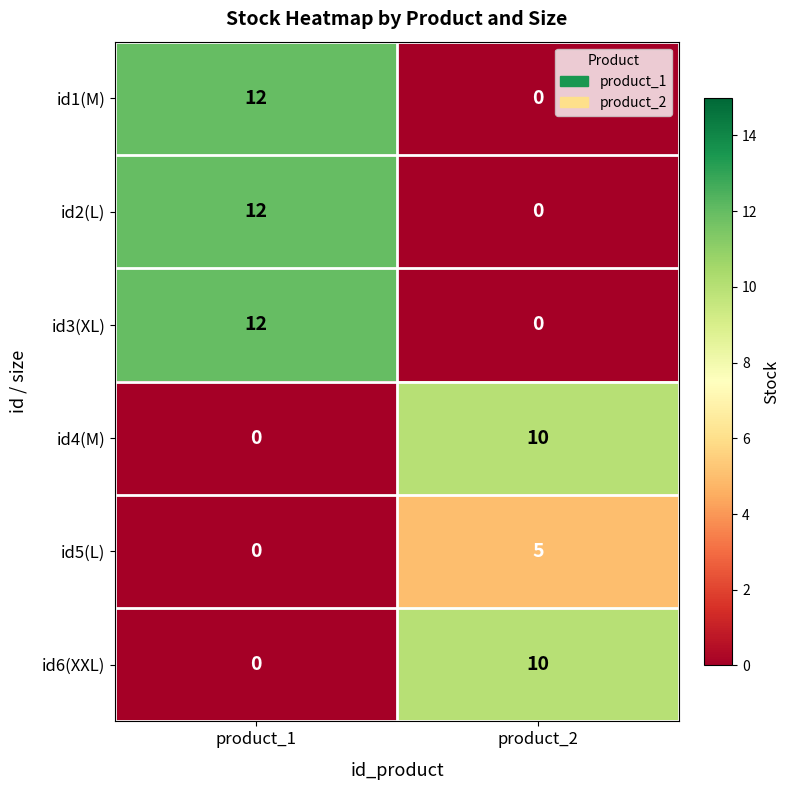

At which category is the sum across all series the highest?

product_1